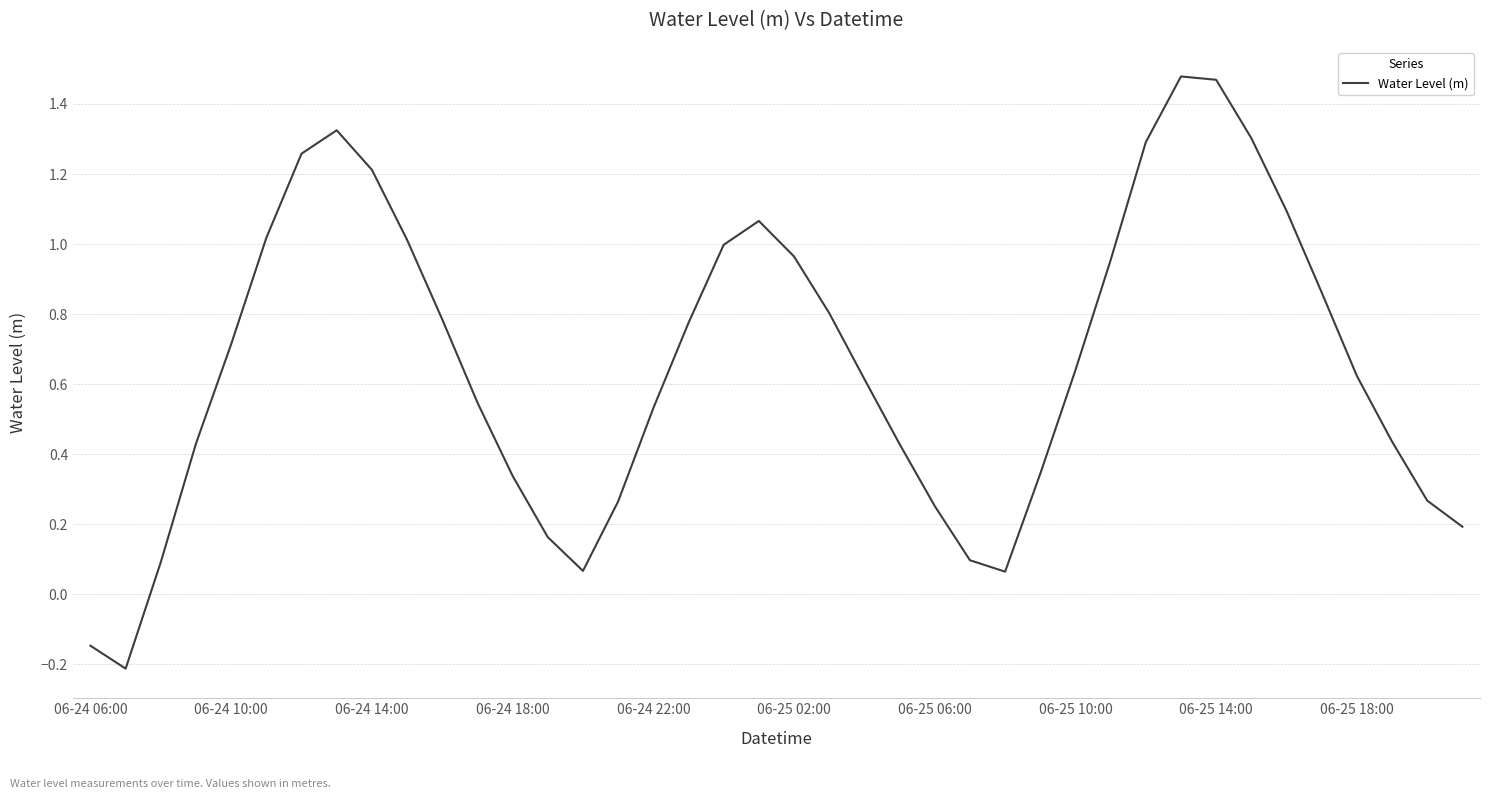

Is it true that the value at 06-24 10:00 is 0.7?

True